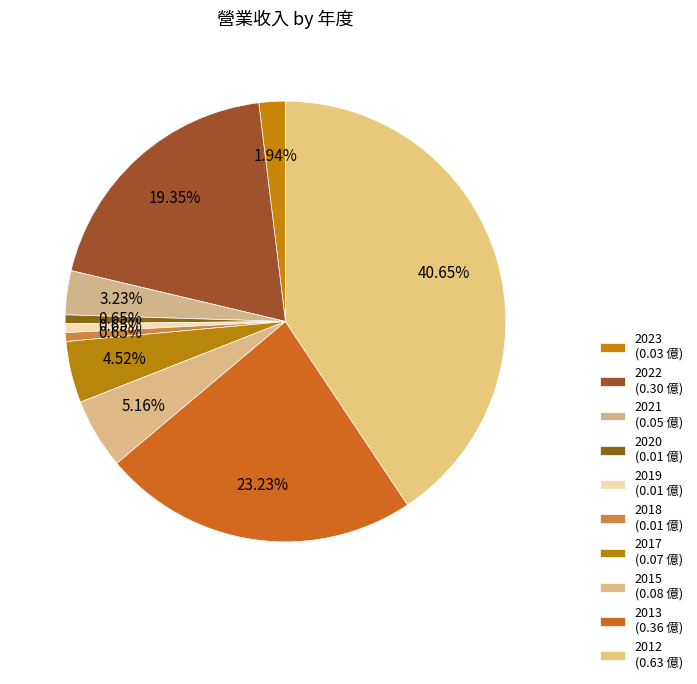

What is the smallest slice in the pie chart?

2020